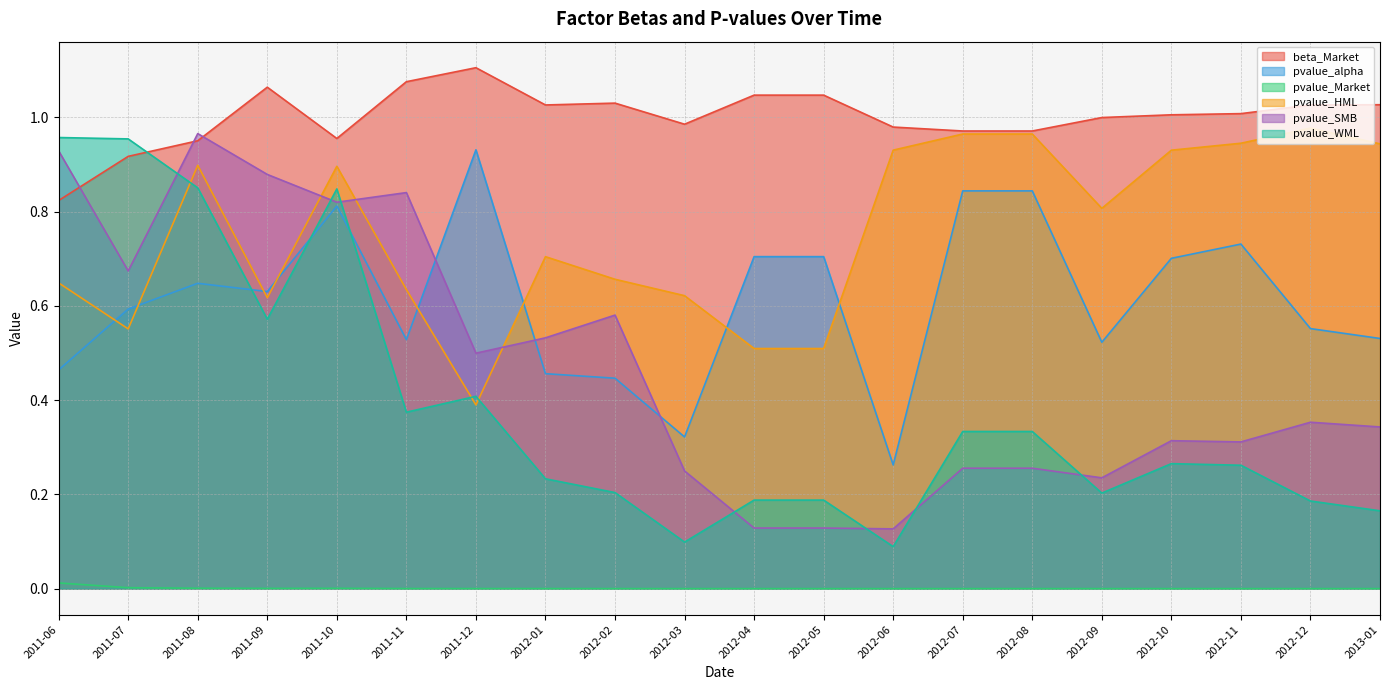

What is the label of the 14th point from the right?

2011-12